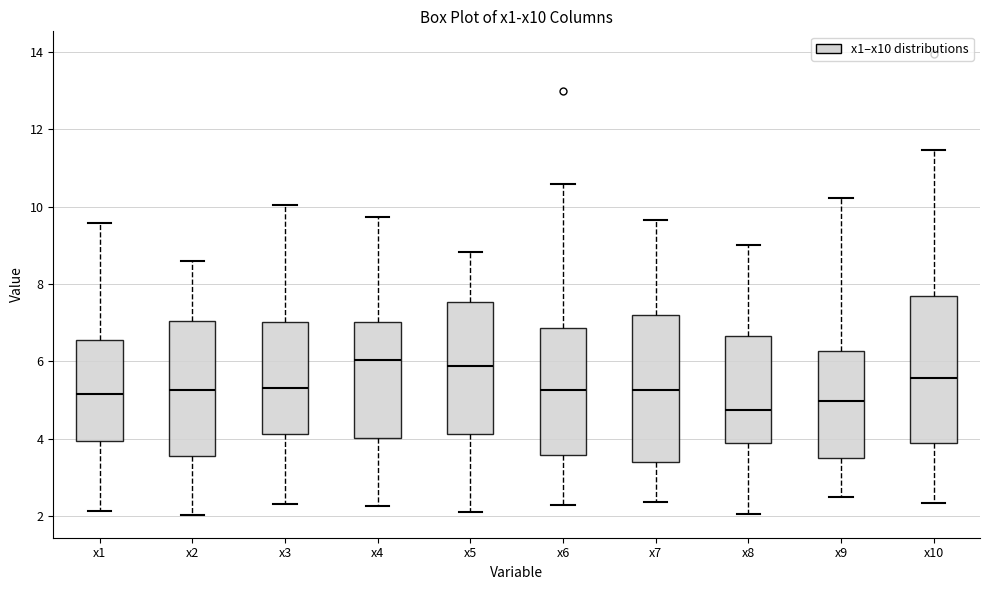

Reading left to right, read every box against the y-axis: the position of its median line, the range the box covers, and the ends of its whiskers. The values are not printed on the chart, so give them approximately, as read against the axis.

x1: median 5.2, box 4.0 to 6.6, whiskers 2.2 to 9.6
x2: median 5.2, box 3.6 to 7.0, whiskers 2.0 to 8.6
x3: median 5.4, box 4.2 to 7.0, whiskers 2.4 to 10.0
x4: median 6.0, box 4.0 to 7.0, whiskers 2.2 to 9.8
x5: median 5.8, box 4.2 to 7.6, whiskers 2.2 to 8.8
x6: median 5.2, box 3.6 to 6.8, whiskers 2.2 to 10.6
x7: median 5.2, box 3.4 to 7.2, whiskers 2.4 to 9.6
x8: median 4.8, box 3.8 to 6.6, whiskers 2.0 to 9.0
x9: median 5.0, box 3.6 to 6.2, whiskers 2.4 to 10.2
x10: median 5.6, box 3.8 to 7.6, whiskers 2.4 to 11.4